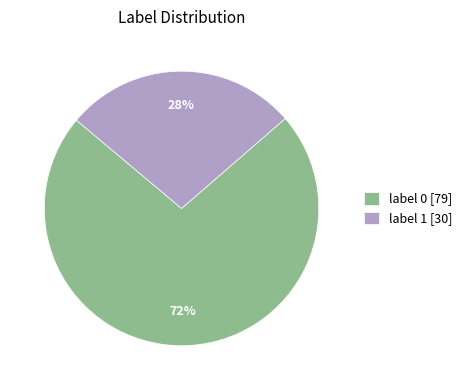

Is the sum of label 0 [79] and label 1 [30] greater than half?

Yes